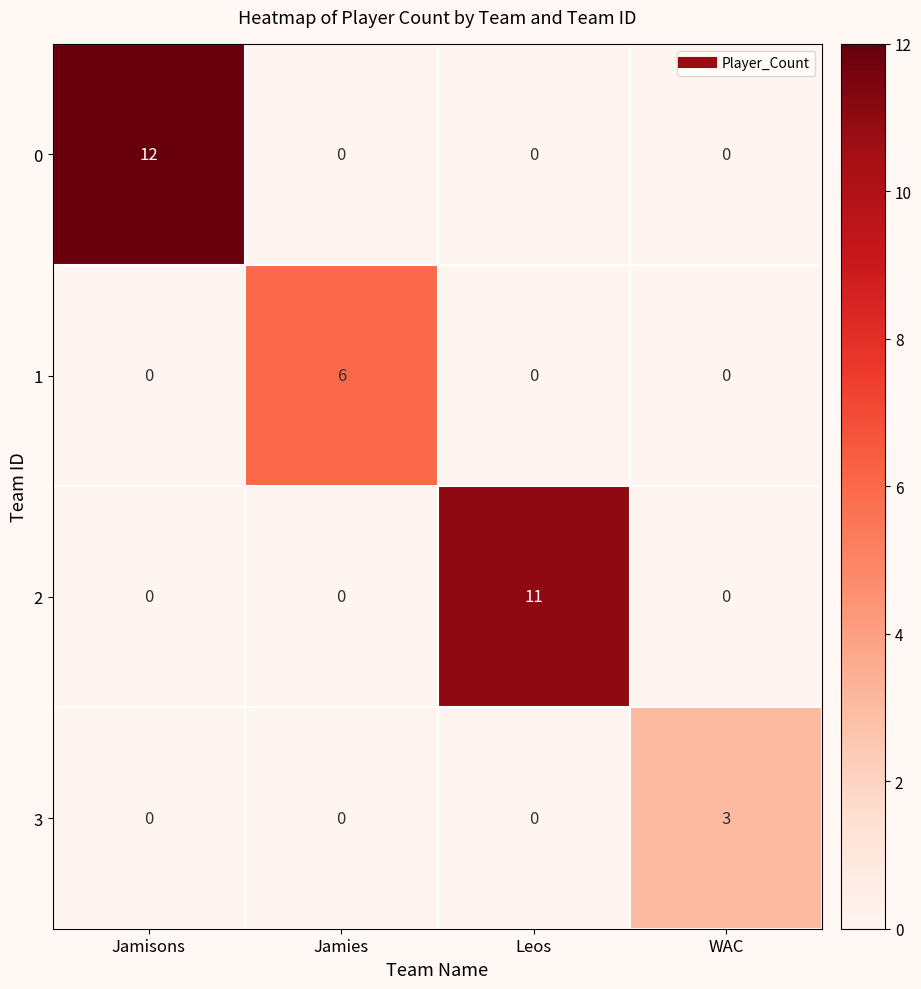

Between Jamisons and WAC, which series saw the biggest shift?

0